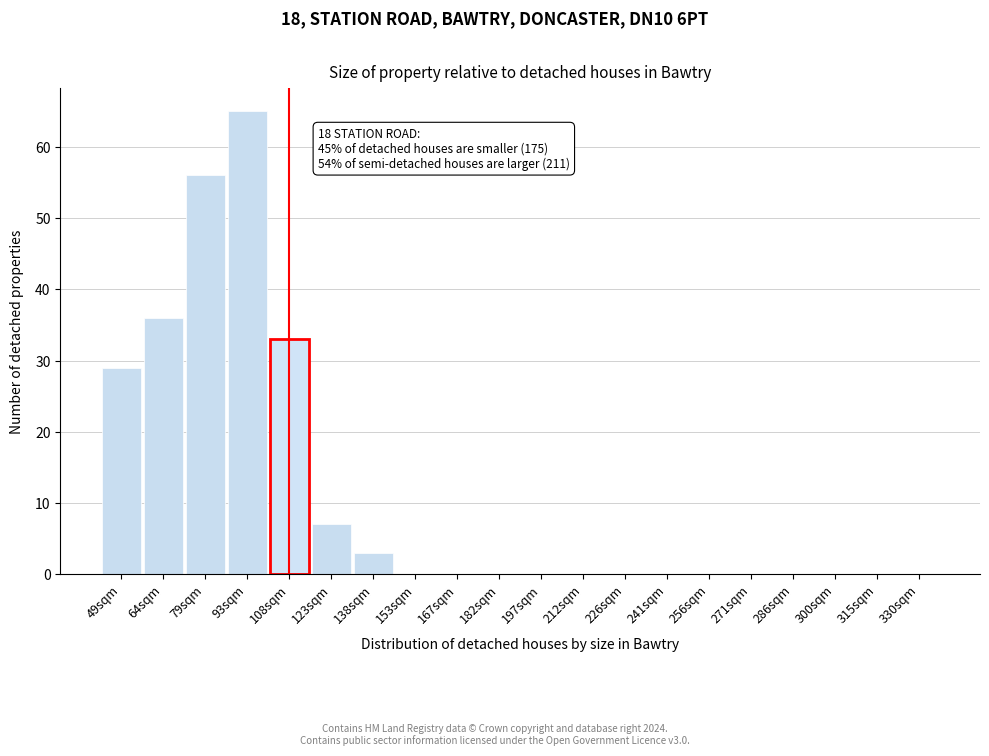

Reading left to right, list all the values displayed in this chart.

49sqm=29	64sqm=36	79sqm=56	93sqm=65	108sqm=33	123sqm=7	138sqm=3	153sqm=0	167sqm=0	182sqm=0	197sqm=0	212sqm=0	226sqm=0	241sqm=0	256sqm=0	271sqm=0	286sqm=0	300sqm=0	315sqm=0	330sqm=0